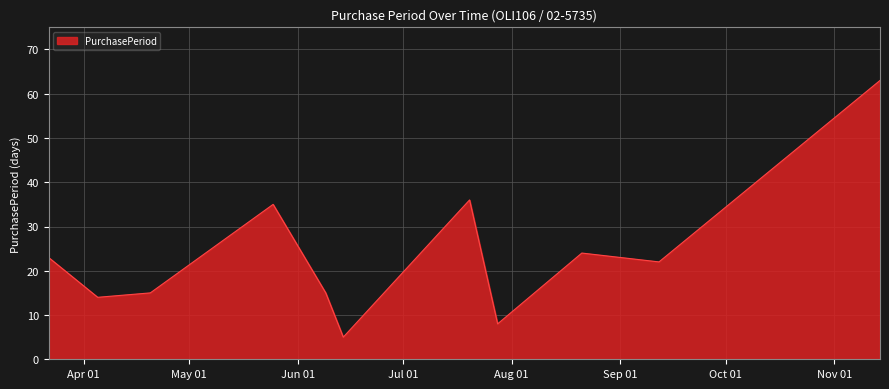

What is the minimum value shown in the chart?

5